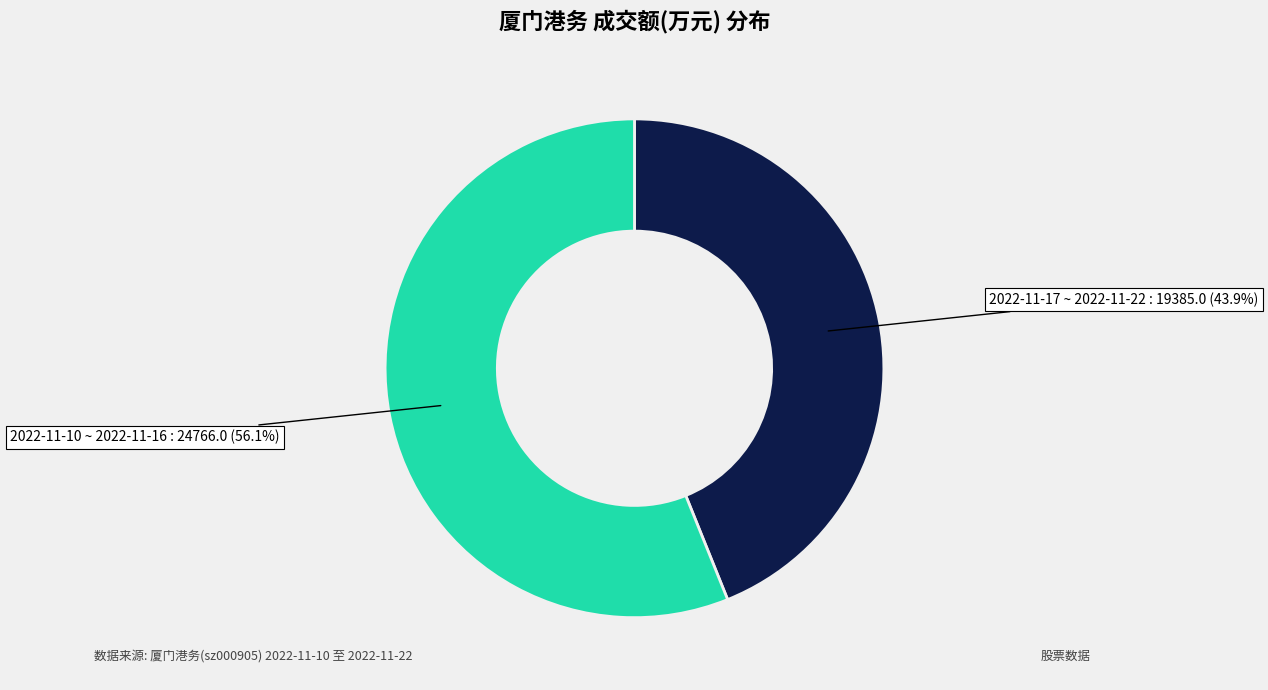

Is there a majority slice in this chart?

Yes